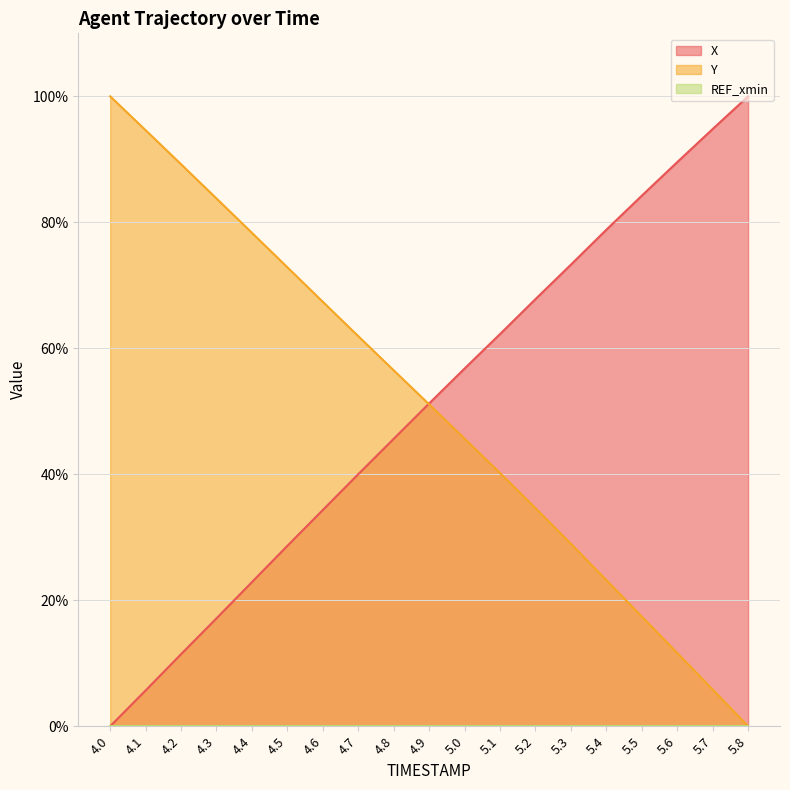

What position from the left is 5.8?

19